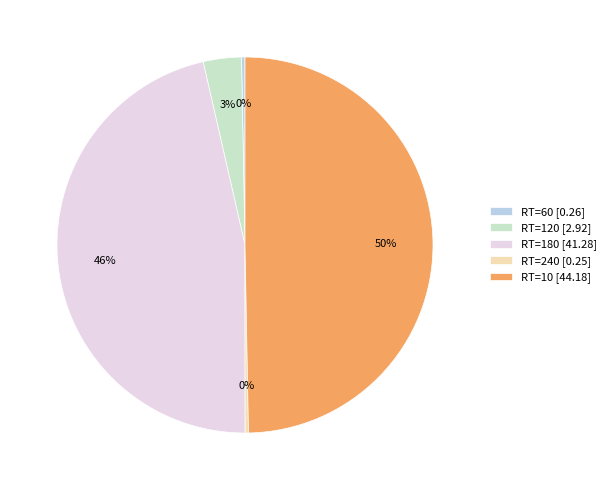

Which has a higher value, RT=120 [2.92] or RT=10 [44.18]?

RT=10 [44.18]